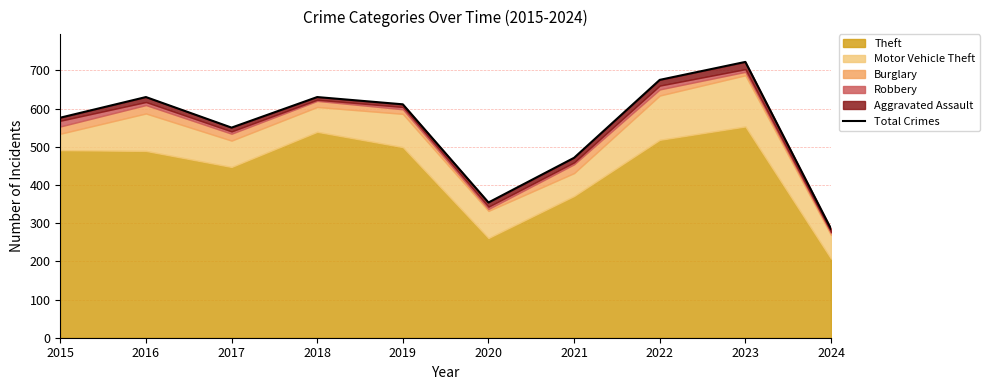

What is the change in value from 2017 to 2020?

-196